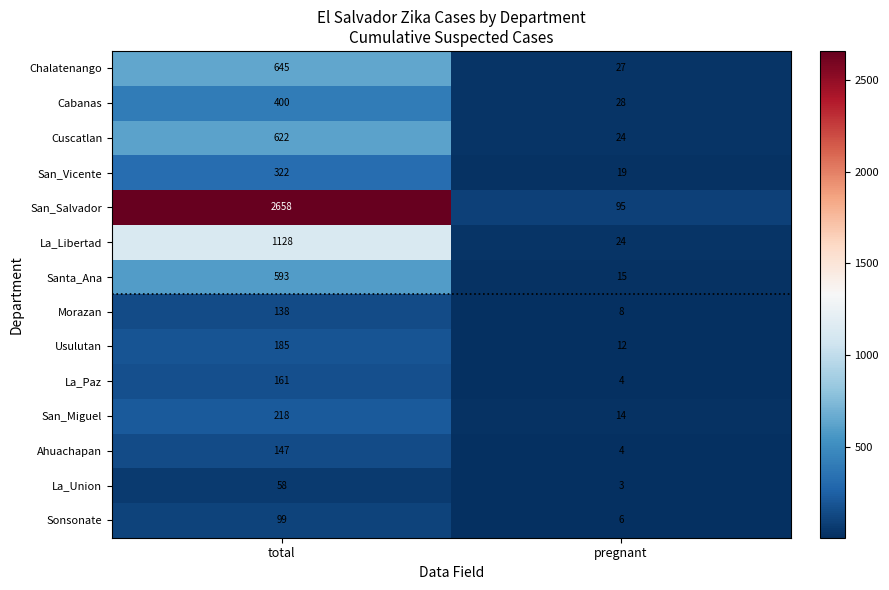

Is it true that La_Union equals 29 at total?

False